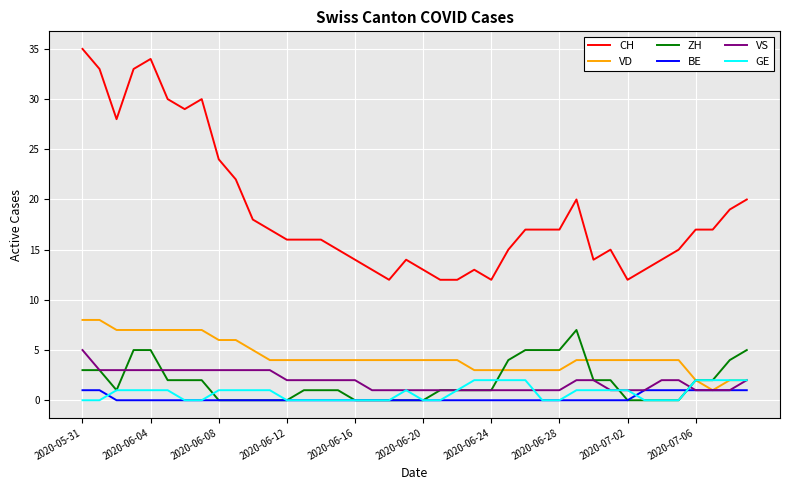

True or false: VS and CH intersect in this chart.

False